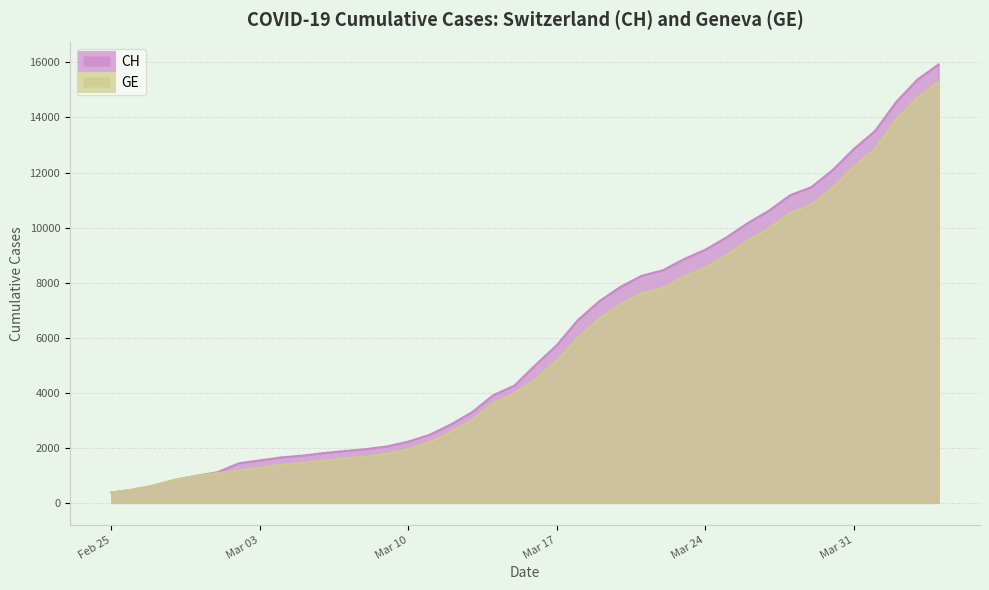

The value of CH at 2020-02-26 is 479. True or false?

True